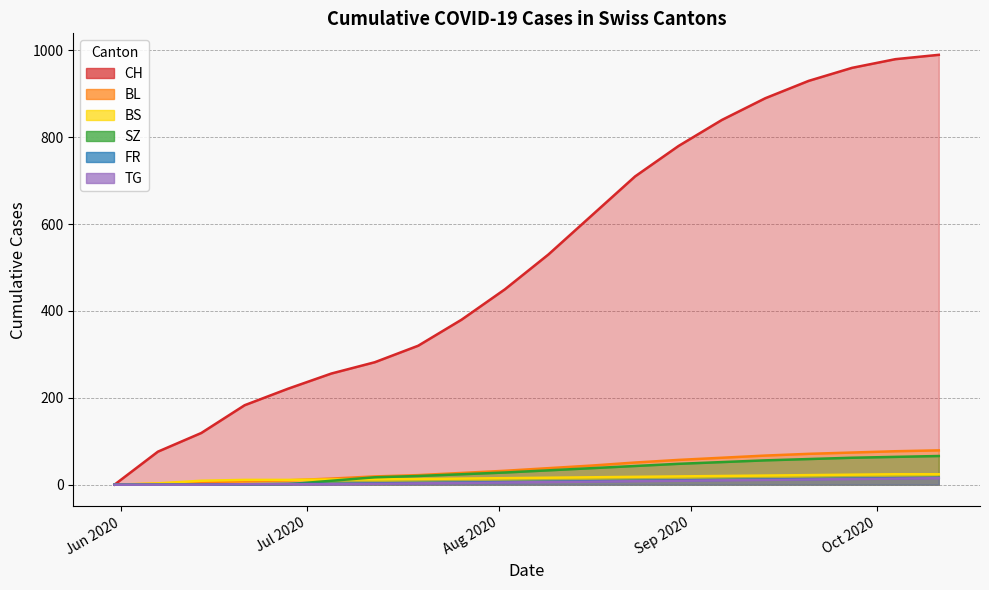

At which category is the sum across all series the highest?

2020-10-11